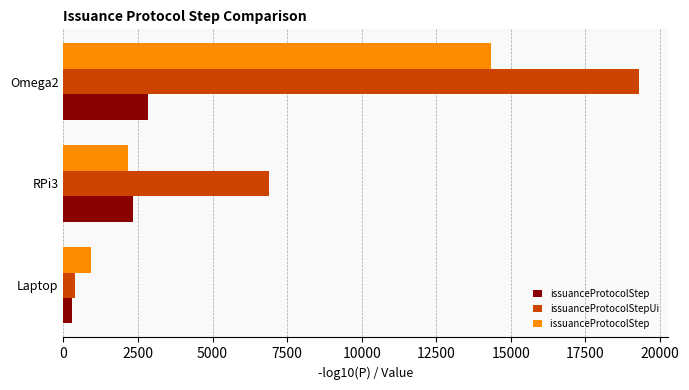

At which category is the sum across all series the highest?

Omega2